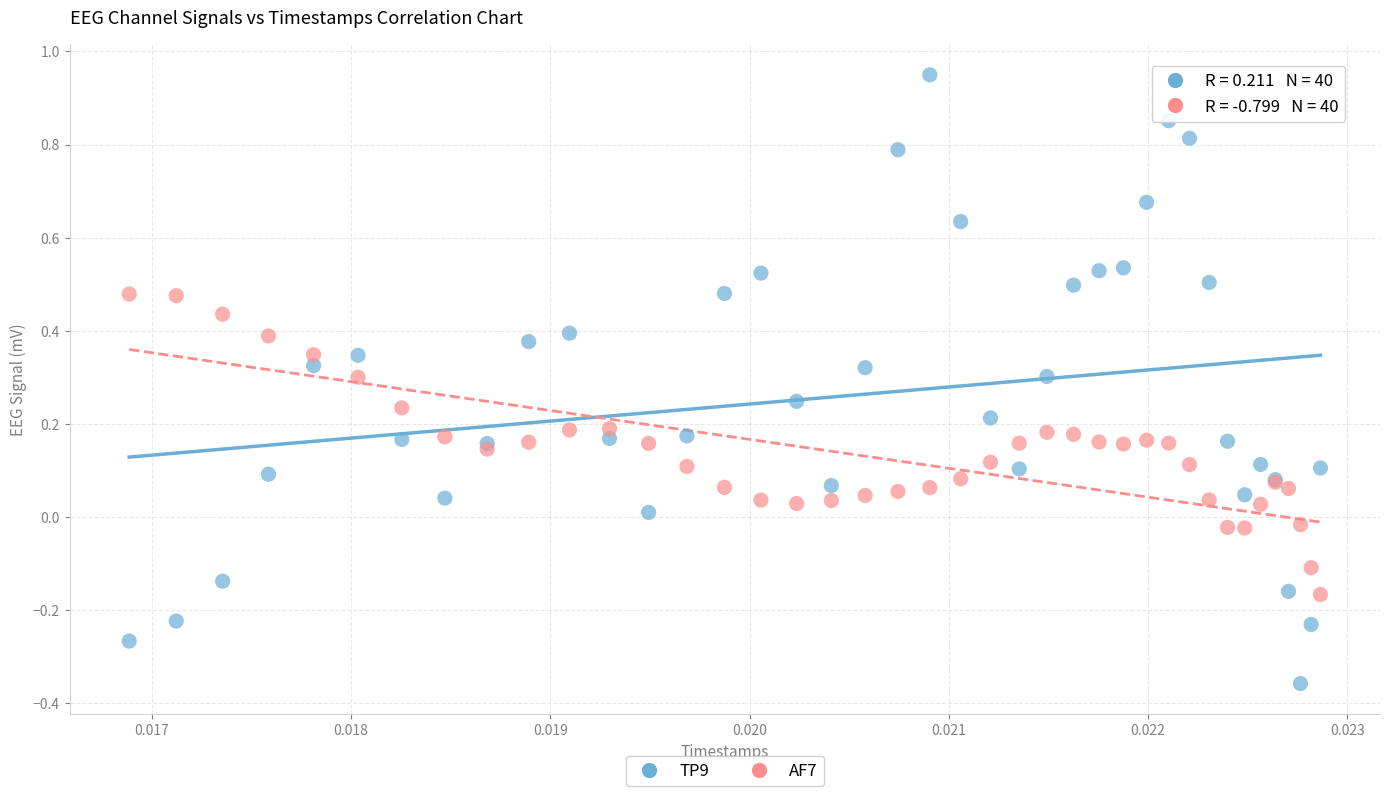

Which series contains the lowest Y value?

TP9